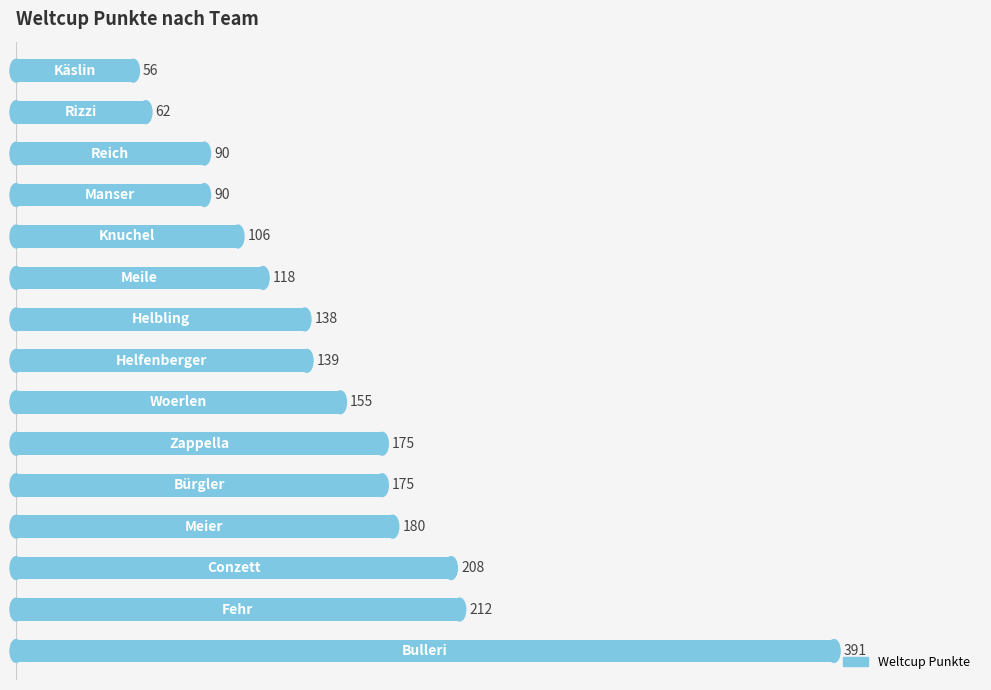

How many categories are shown in the chart?

15